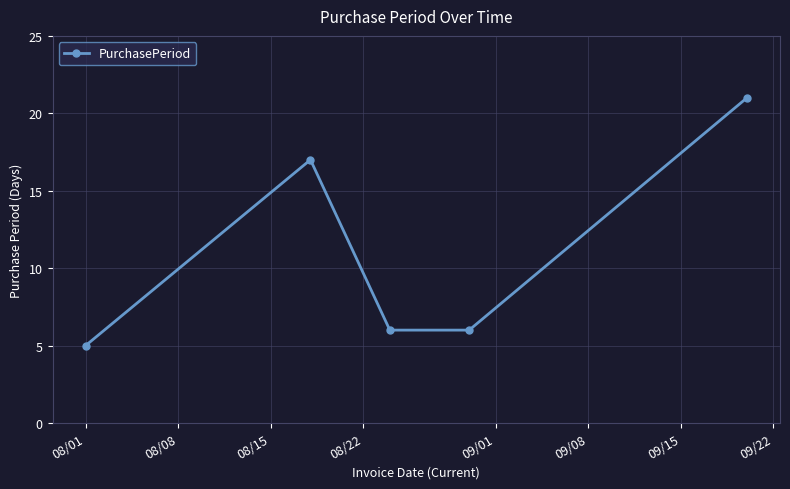

Reading left to right, what are all the values shown in this chart?

5	17	6	6	21